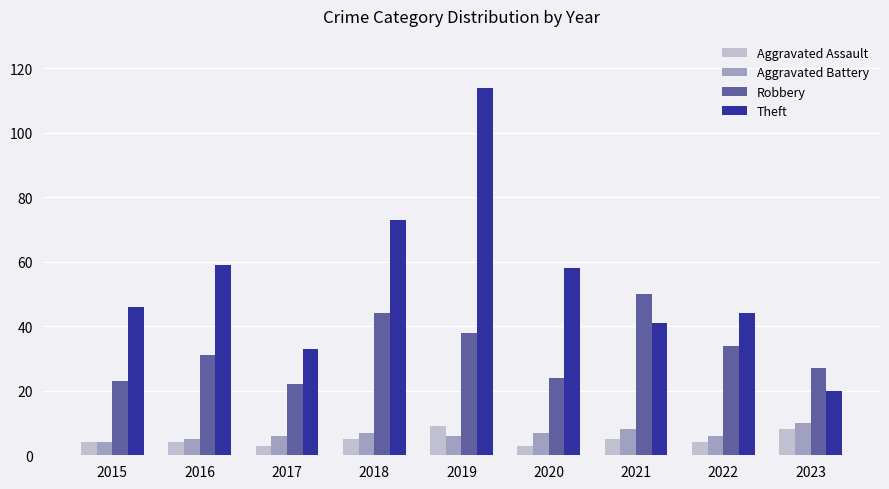

Rank the series at 2021 from lowest to highest value.

Aggravated Assault, Aggravated Battery, Theft, Robbery